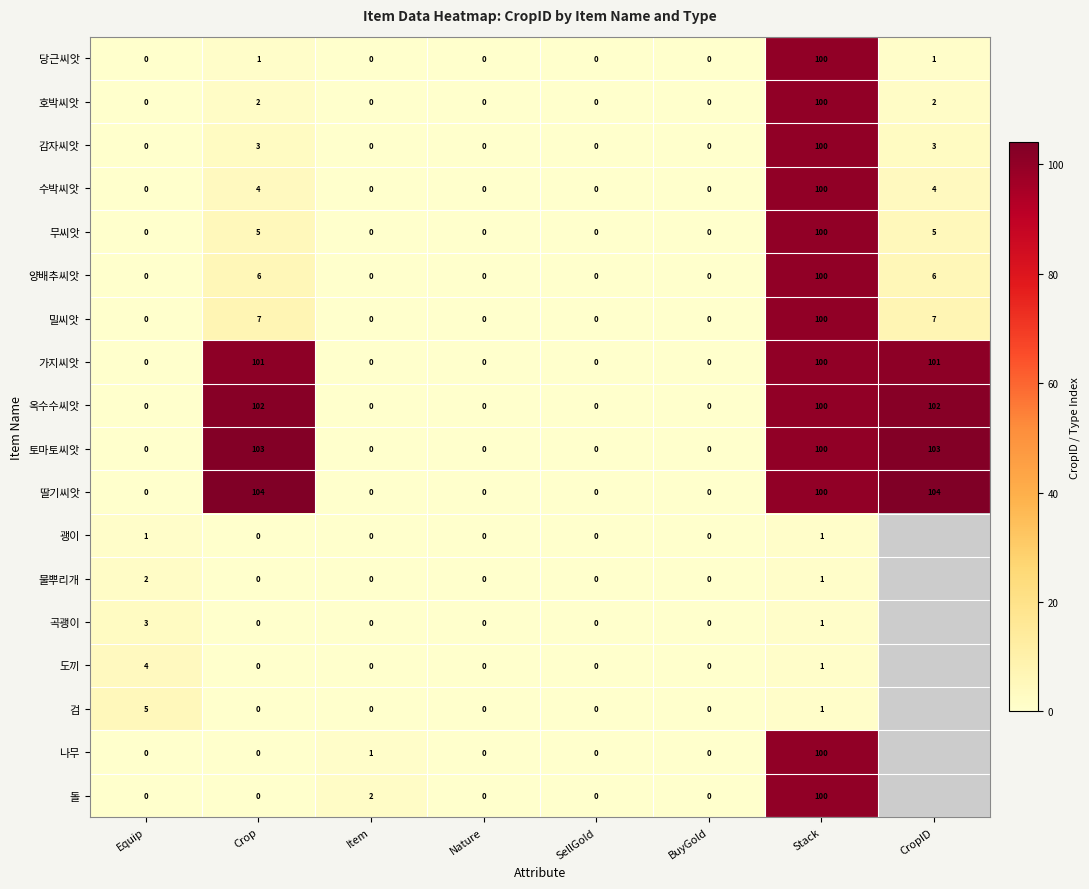

At which category is the sum across all series the highest?

Stack